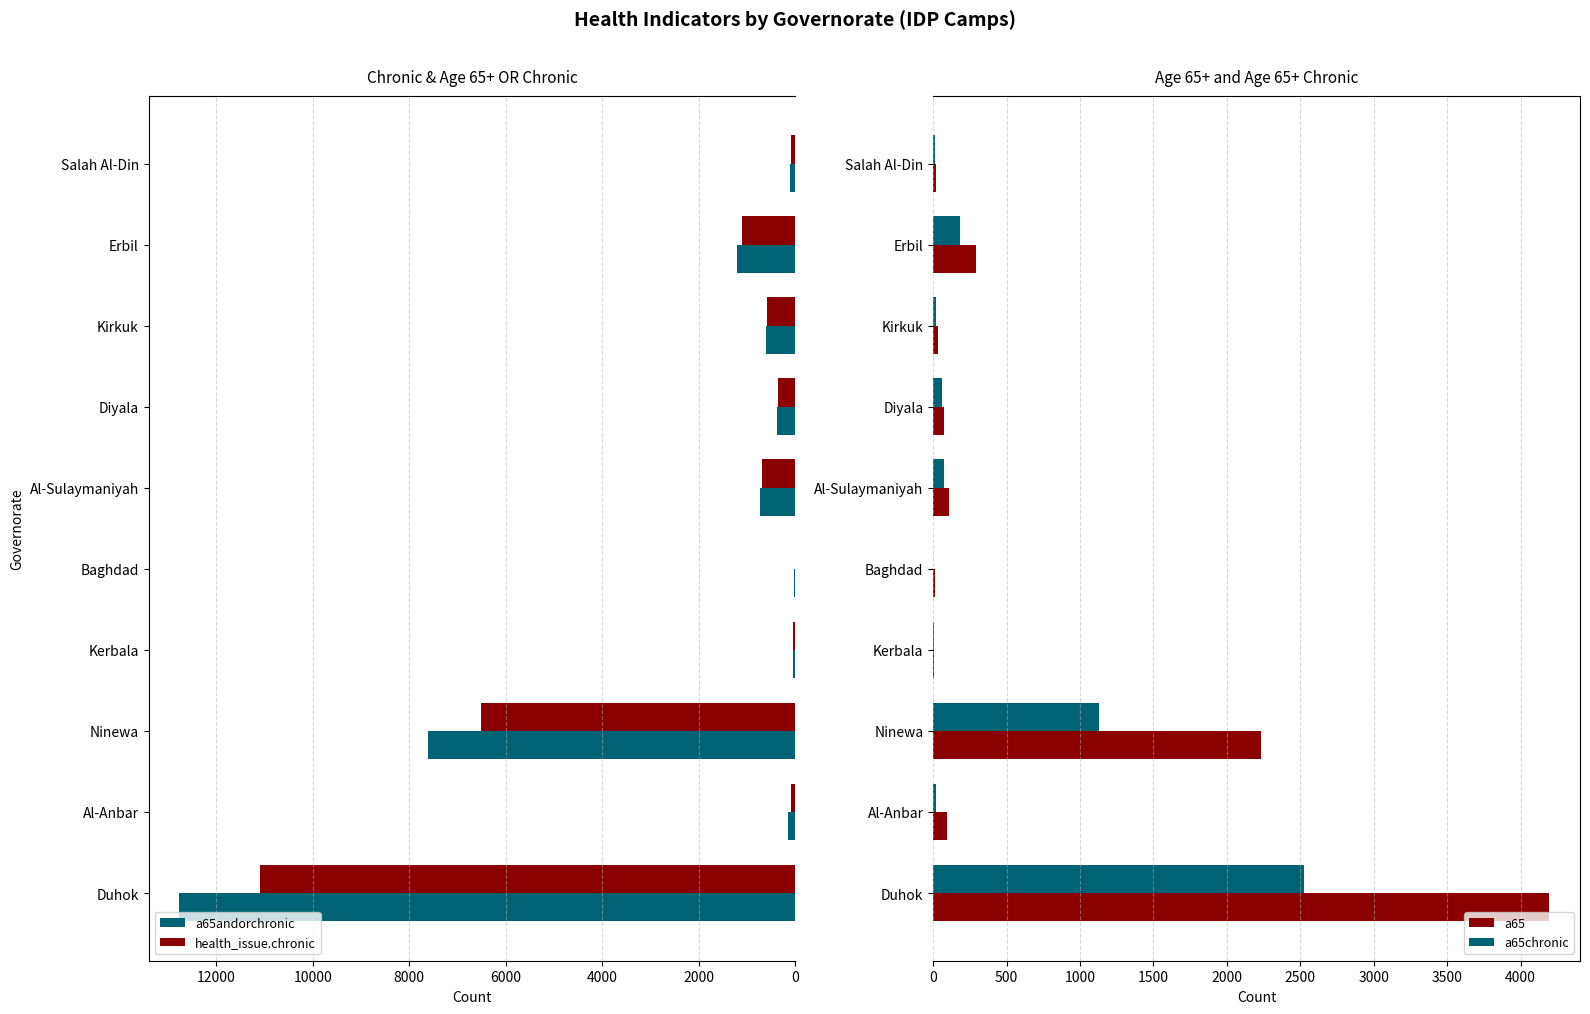

Which series has the largest total across all categories?

a65andorchronic